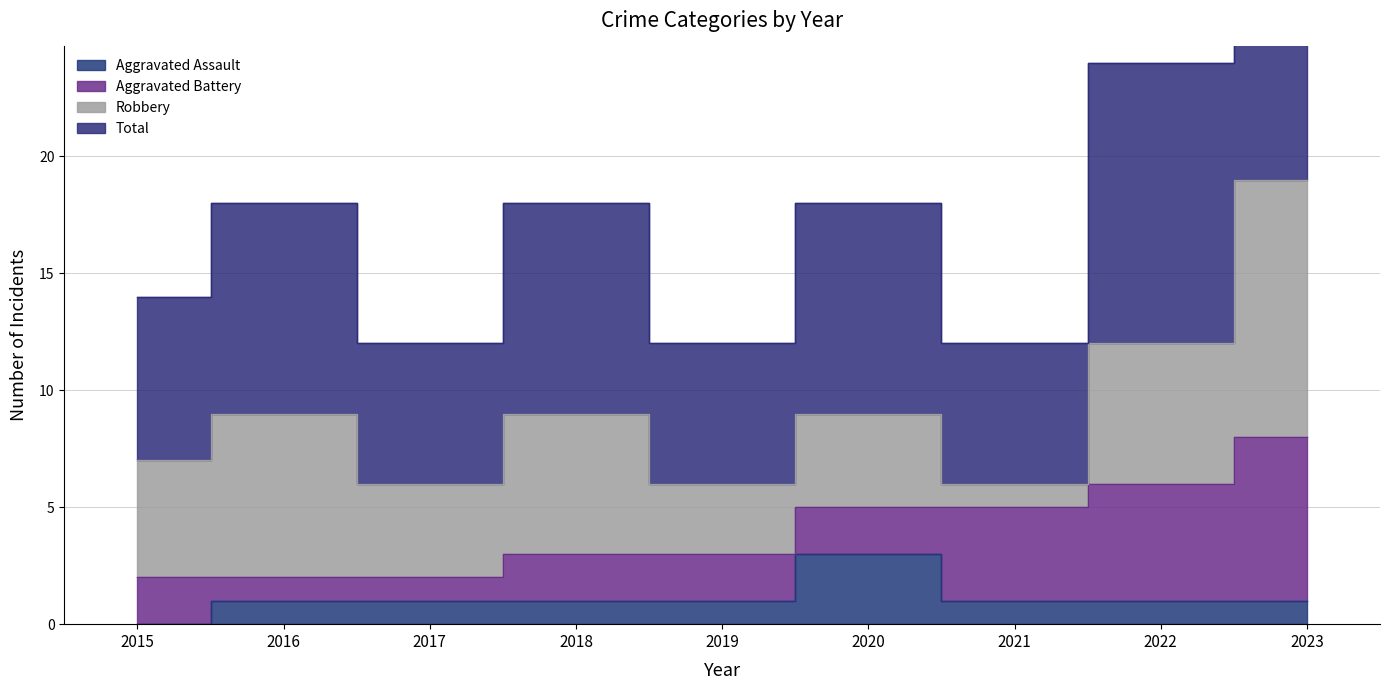

Where is the first local maximum for Total?

2016